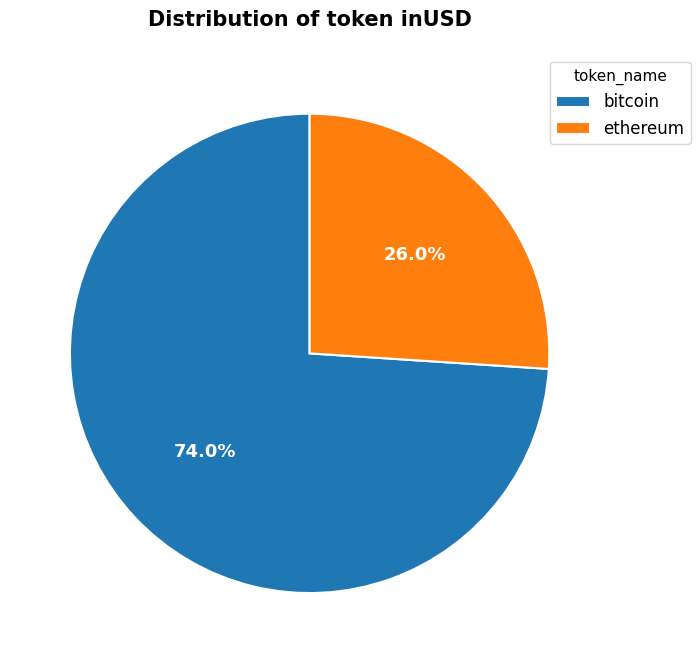

Is there any slice that represents more than half of the pie?

Yes